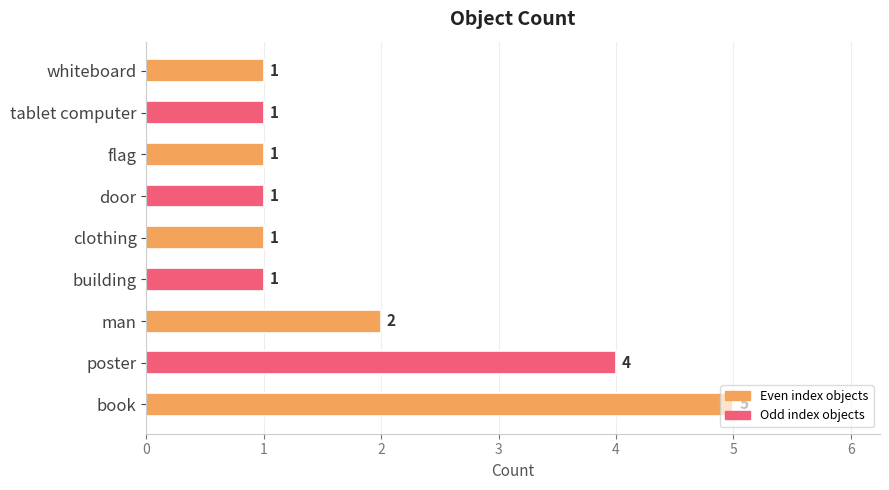

Does the chart contain any negative values?

No